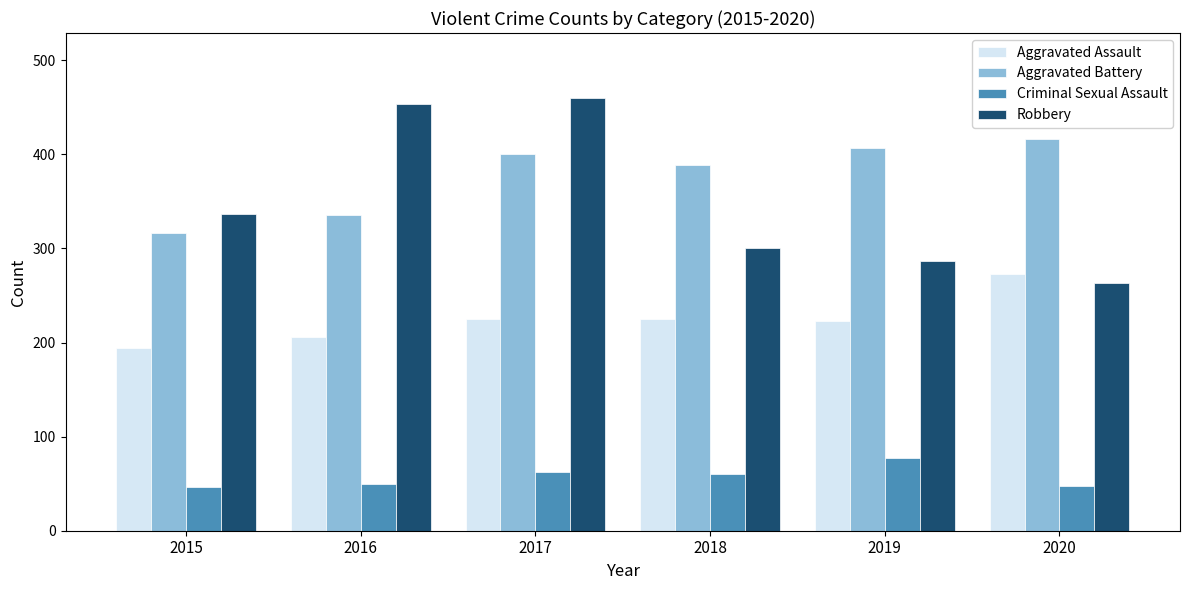

What is the approximate value of Aggravated Battery at 2018, to the nearest 10?

390